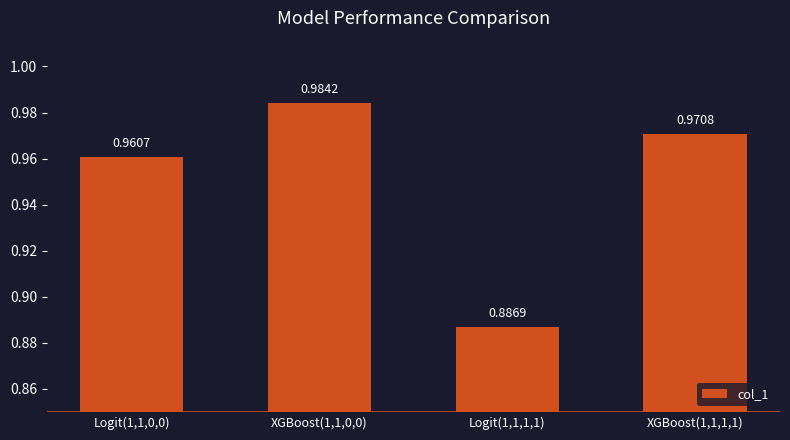

Count the values in the range 0 to 1.

4